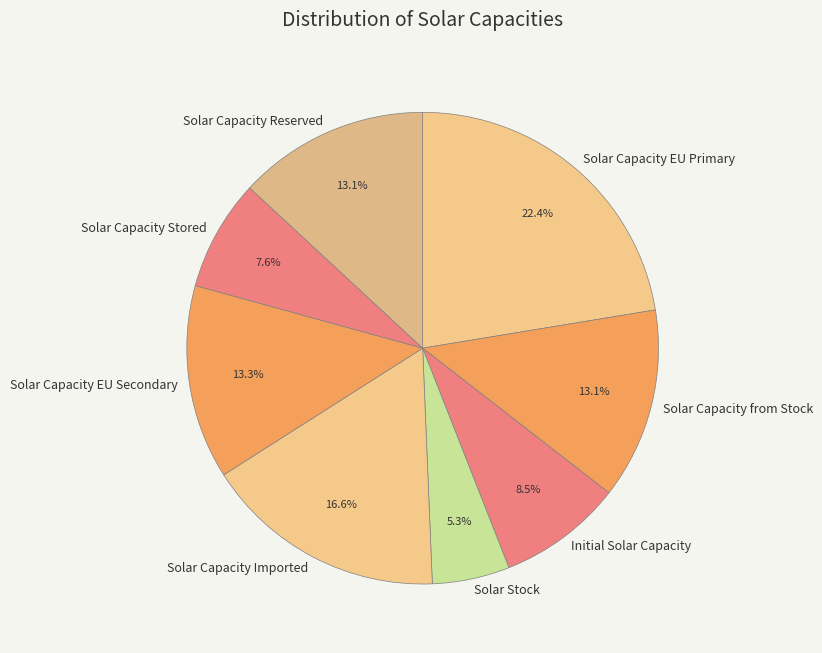

Is there any slice that represents more than half of the pie?

No